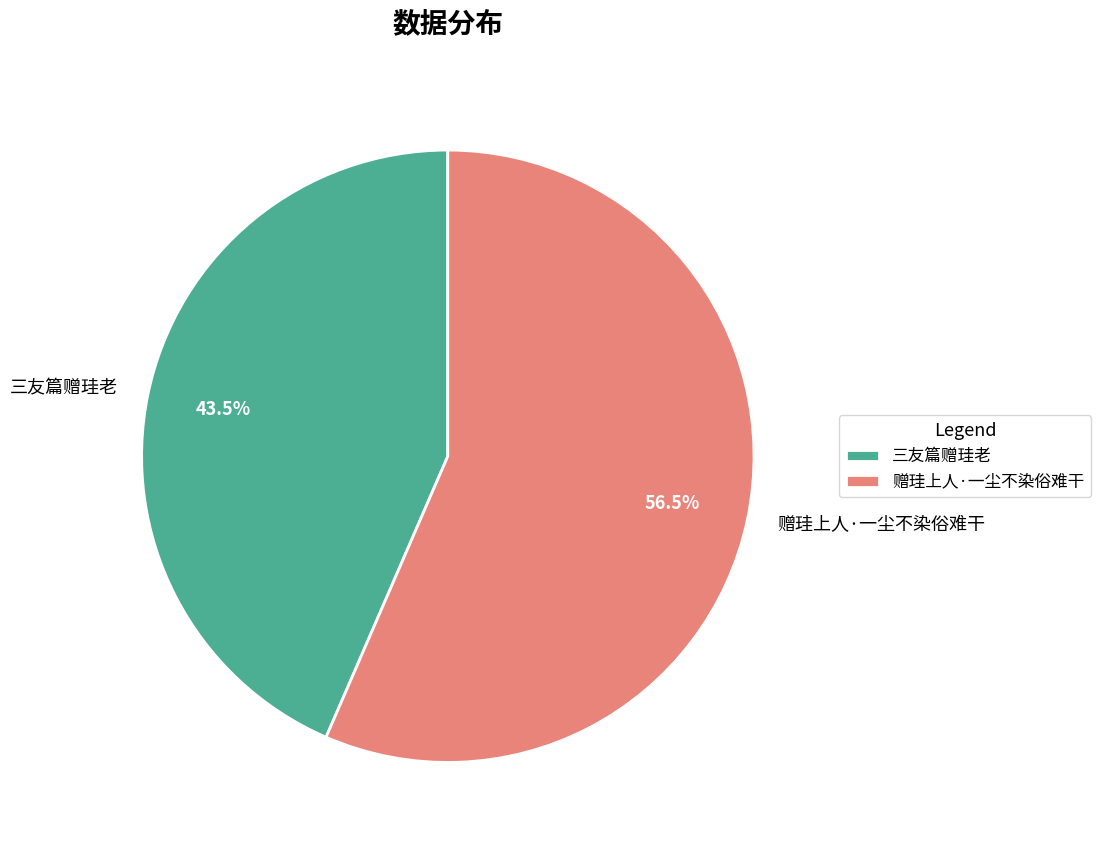

Is there any slice that represents more than half of the pie?

Yes